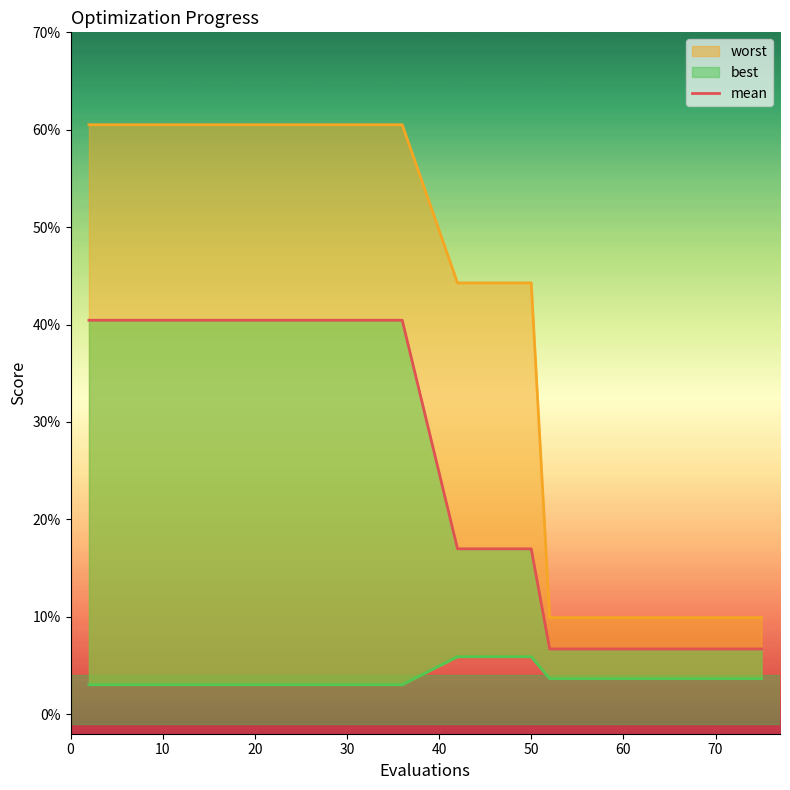

True or false: the data shows 0.4 at 10.

True